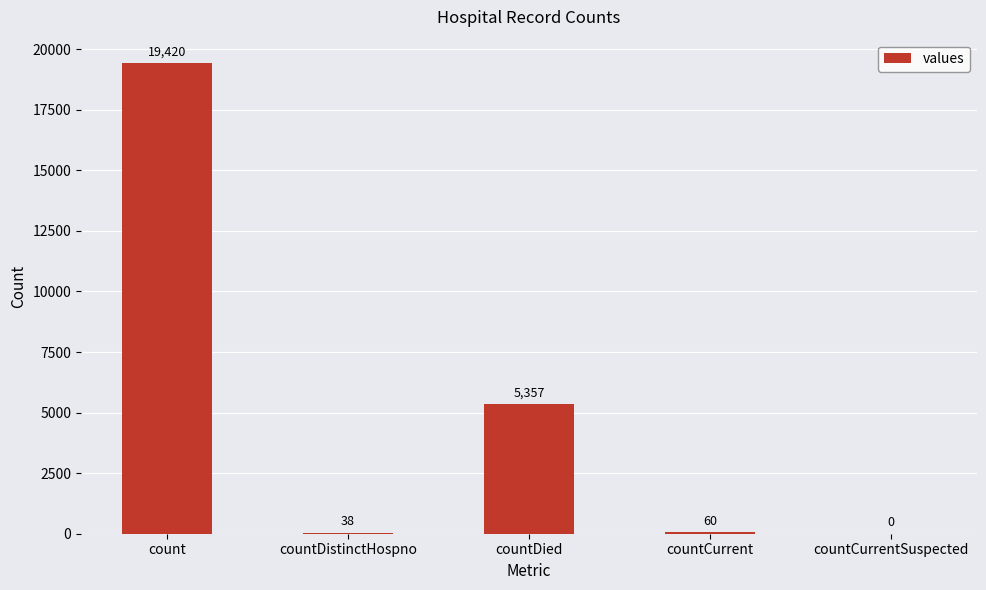

Which label corresponds to the largest value in the chart?

count